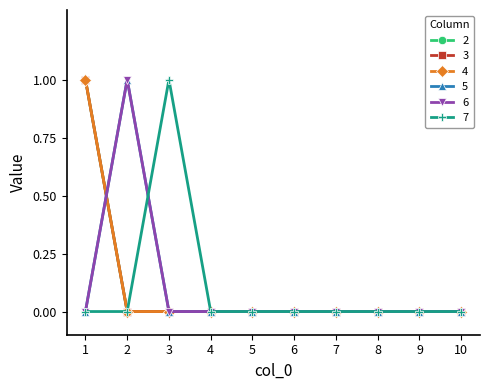

Which series has the largest total across all categories?

2